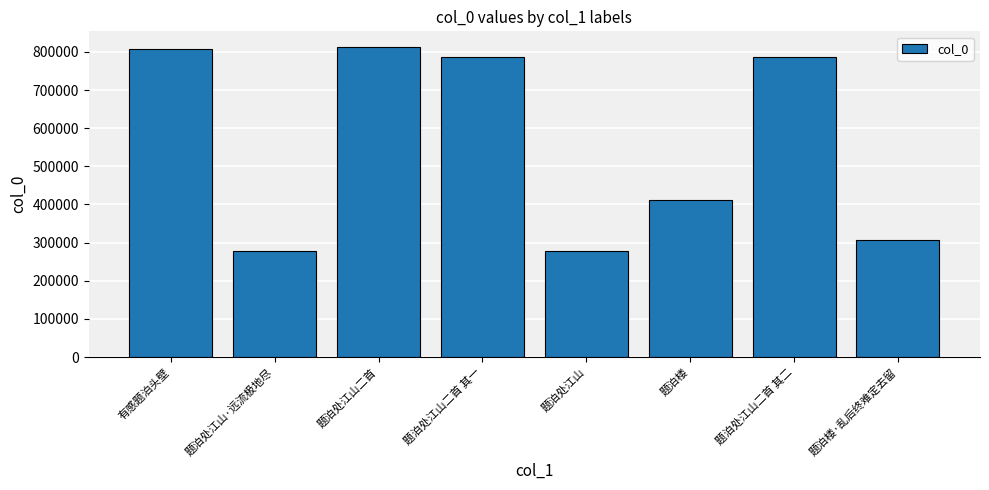

Read the value at 题泊处江山二首.

813422